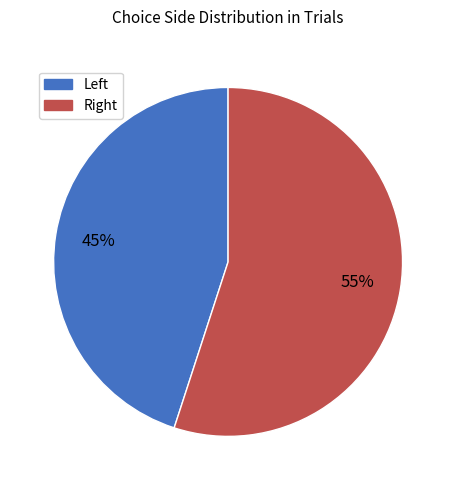

What is the largest slice in the pie chart?

Right